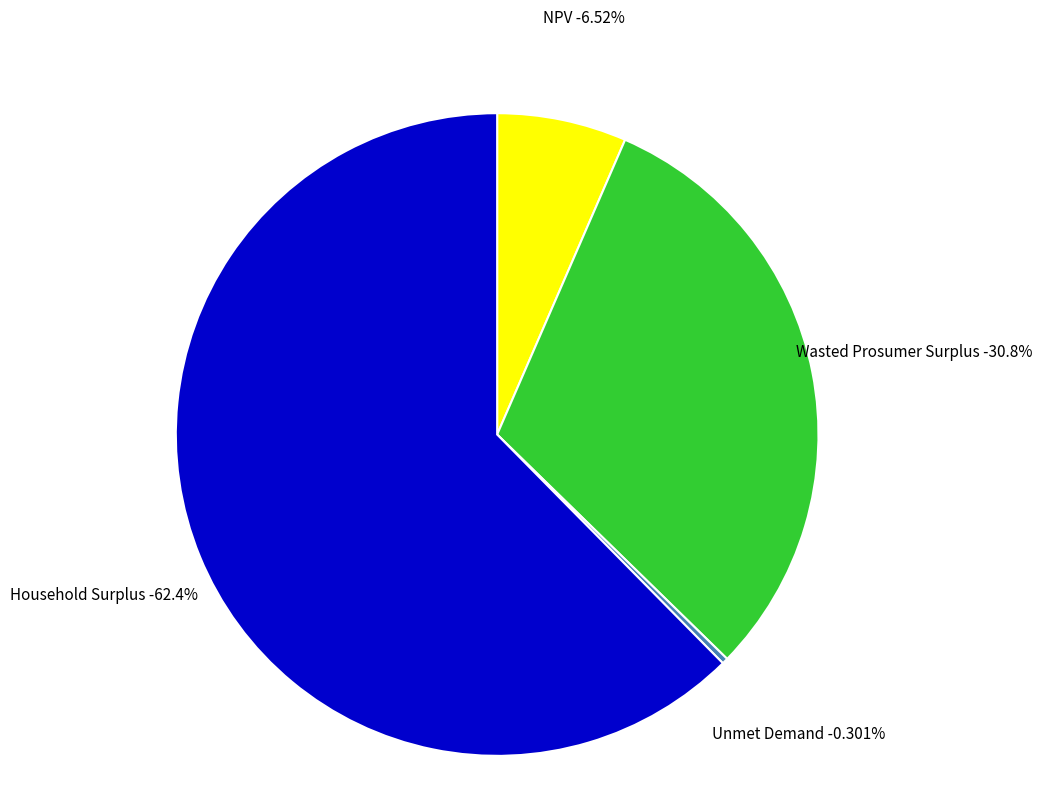

What is the largest slice in the pie chart?

Household Surplus